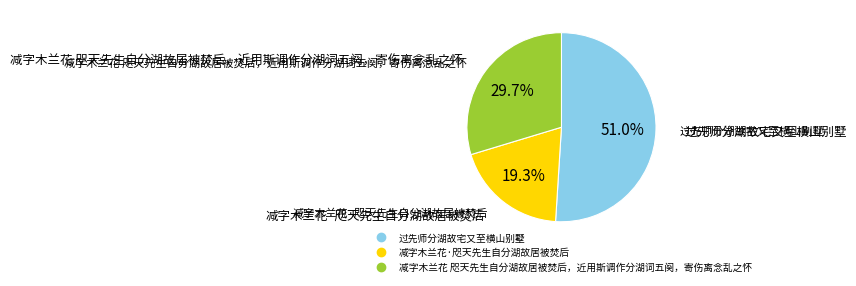

Is the sum of 减字木兰花 咫天先生自分湖故居被焚后，近用斯调作分湖词五阕，寄伤离念乱之怀 and 过先师分湖故宅又至横山别墅 greater than half?

Yes